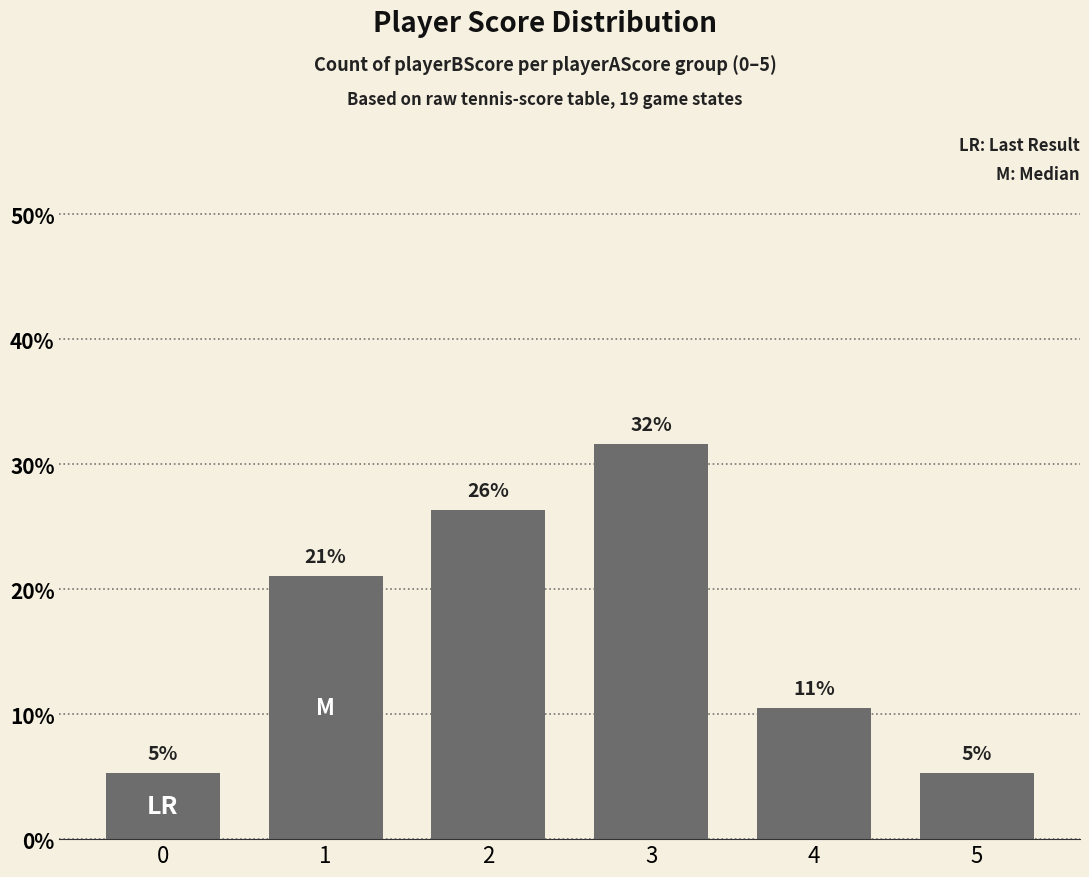

What is the change in value from 3 to 4?

-21.1